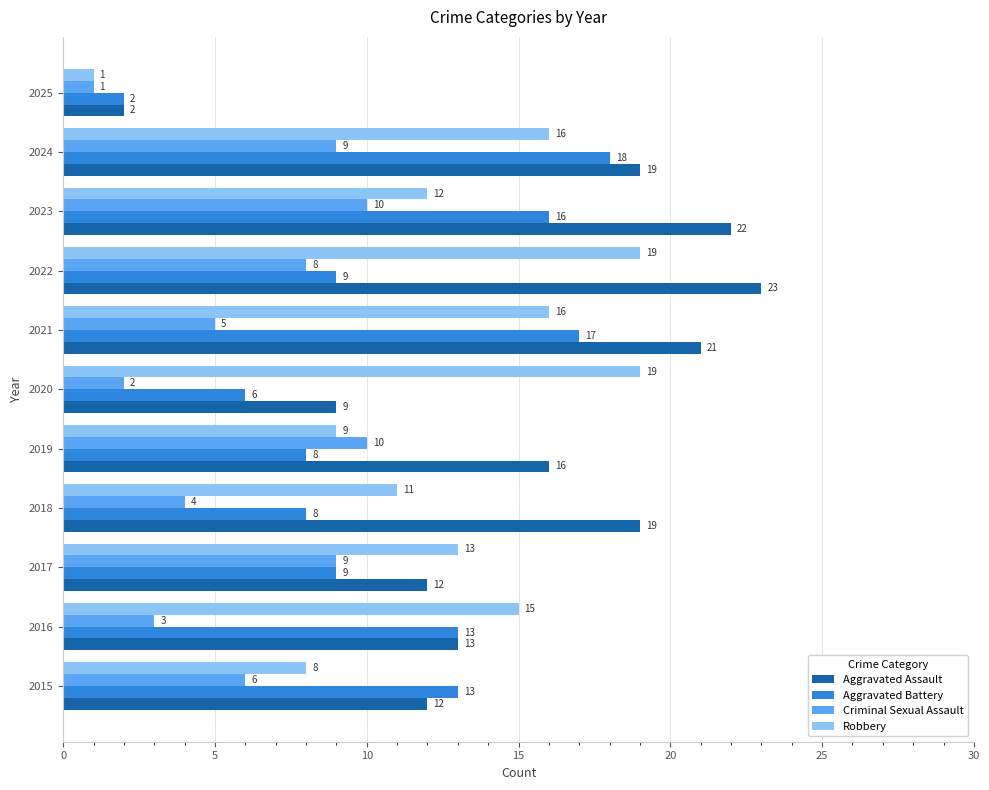

What value does the Aggravated Assault series have at 2022, to the nearest 10?

20